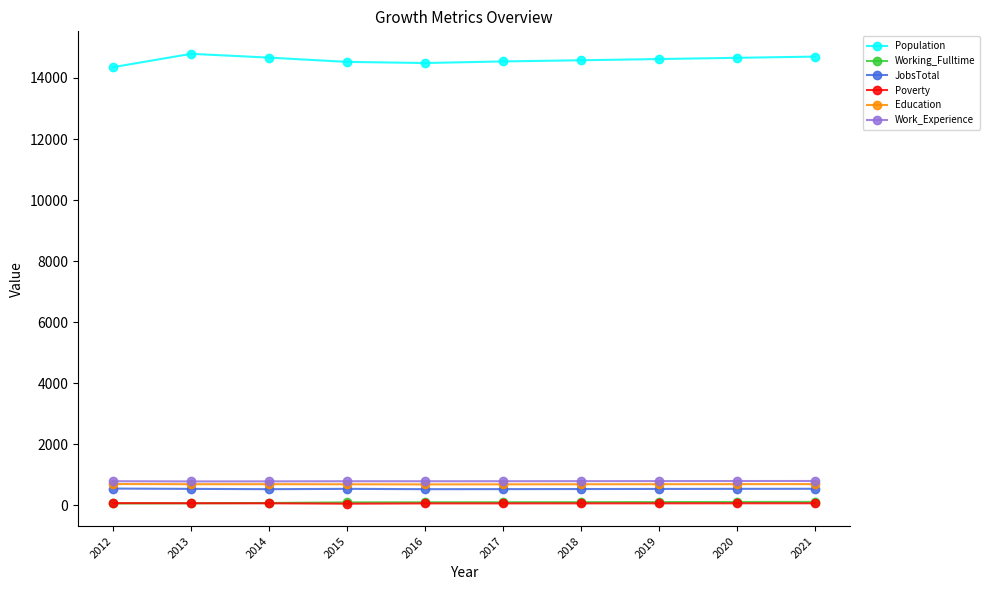

What is the lowest value of the Work_Experience series?

788